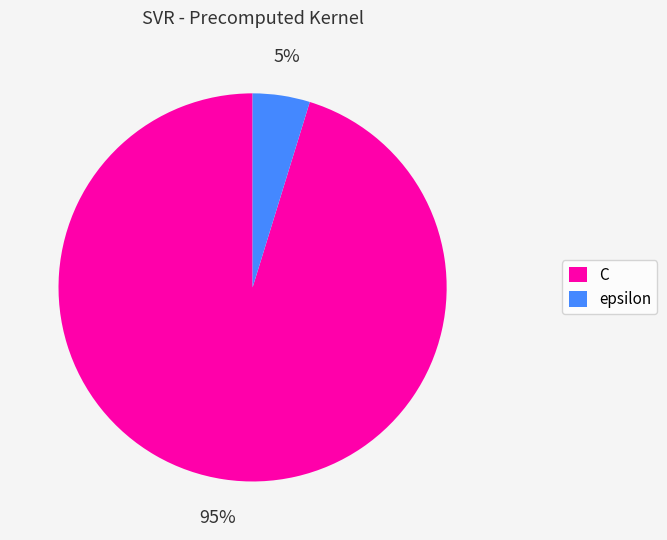

To the nearest percent, what is the combined percentage of epsilon and C?

100%